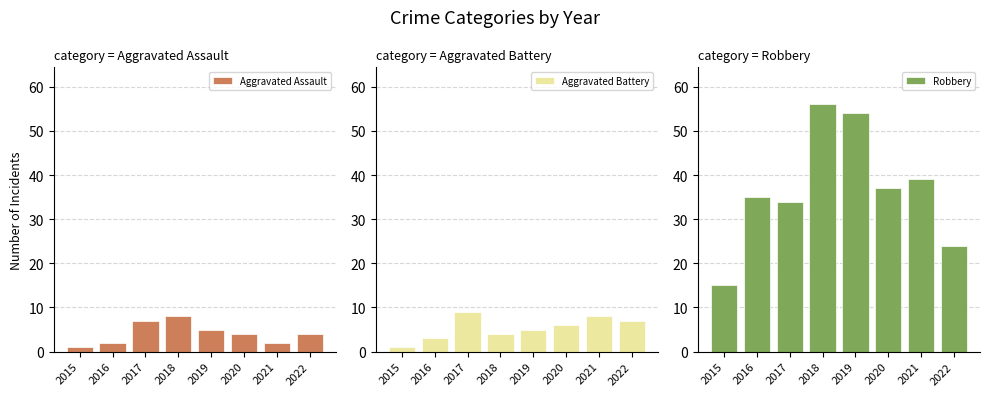

Which has a higher value, 2021 or 2020?

2020